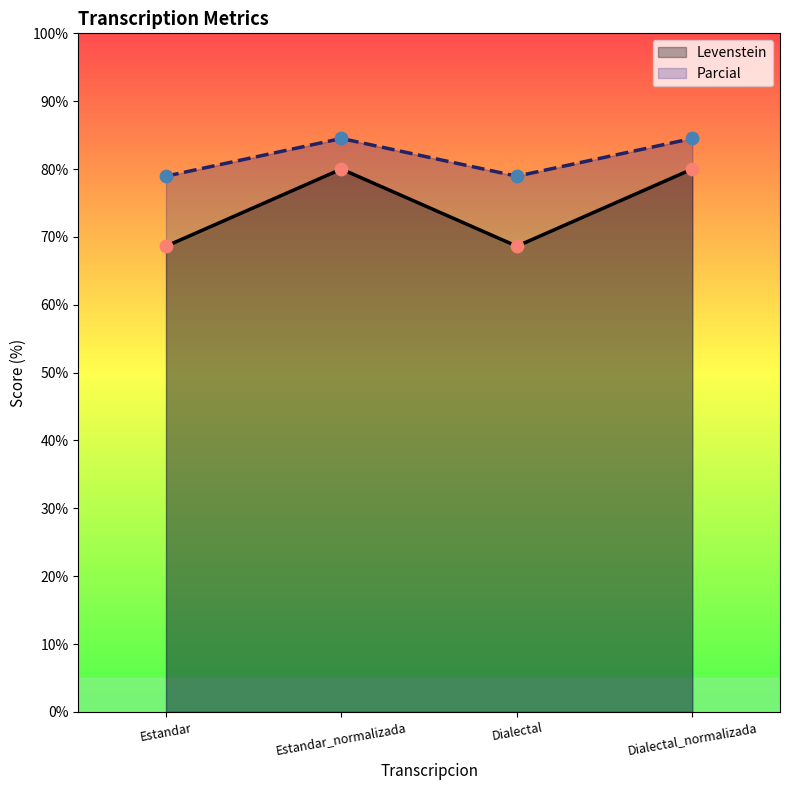

Which series has the largest total across all categories?

Parcial